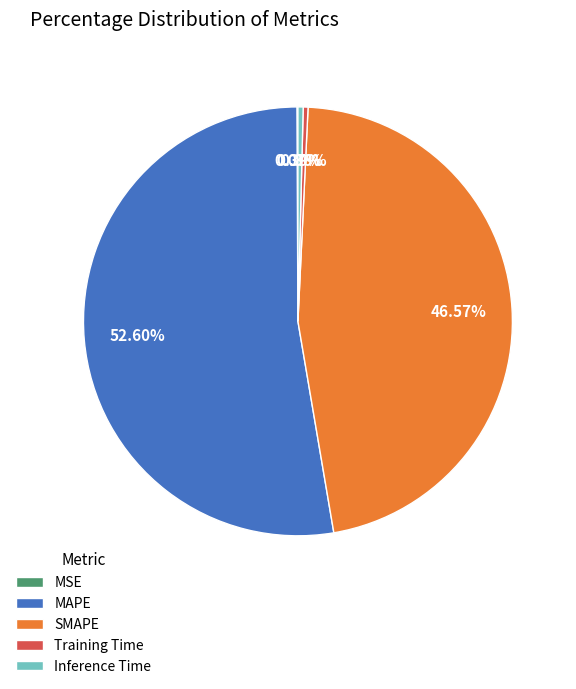

What portion of the pie excludes Training Time?

99.6%